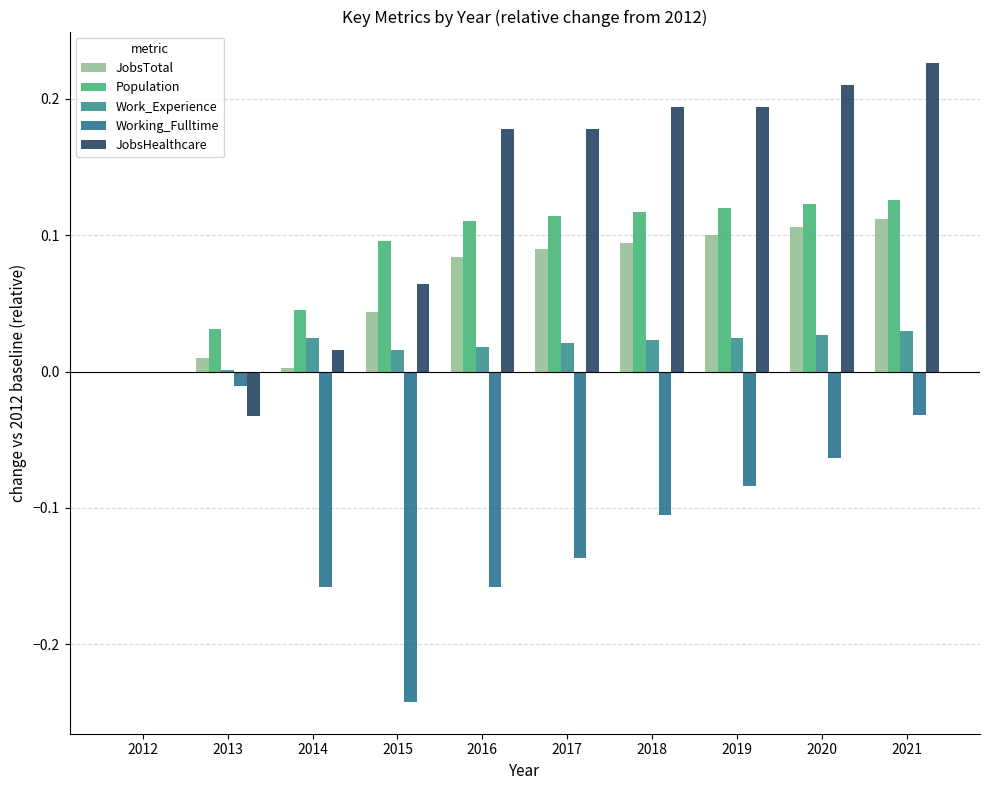

What is the average value of the Population series?

0.1